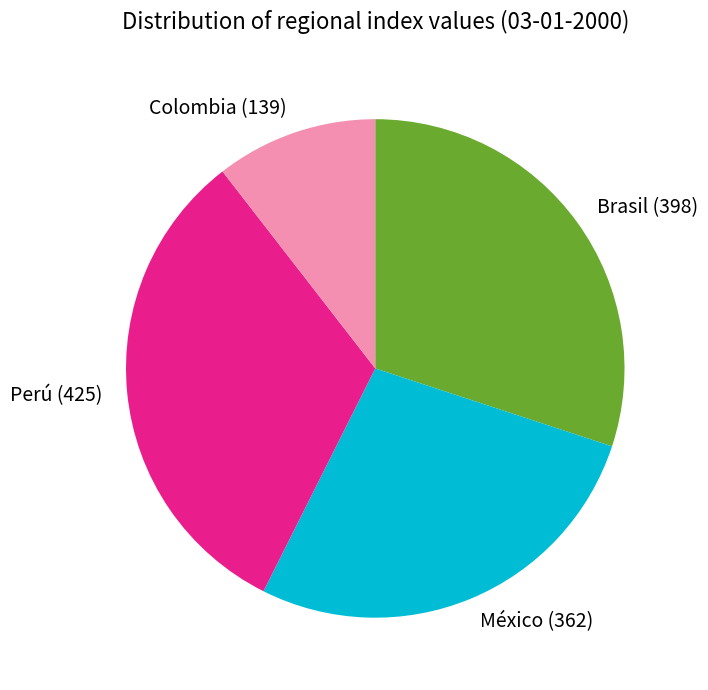

The Perú slice represents 32% of the pie. True or false?

True